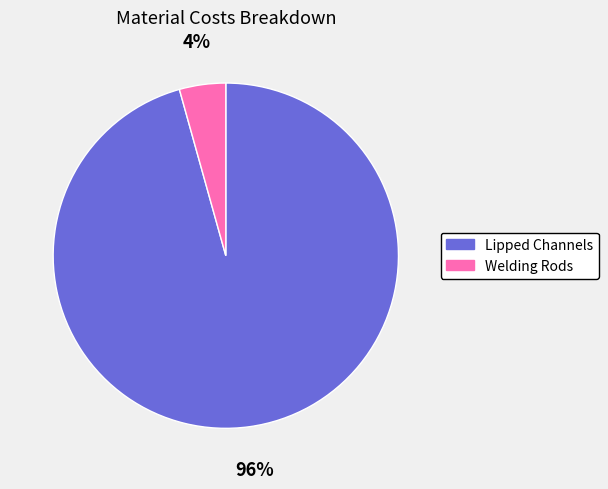

Does Welding Rods represent more than half of the total?

No